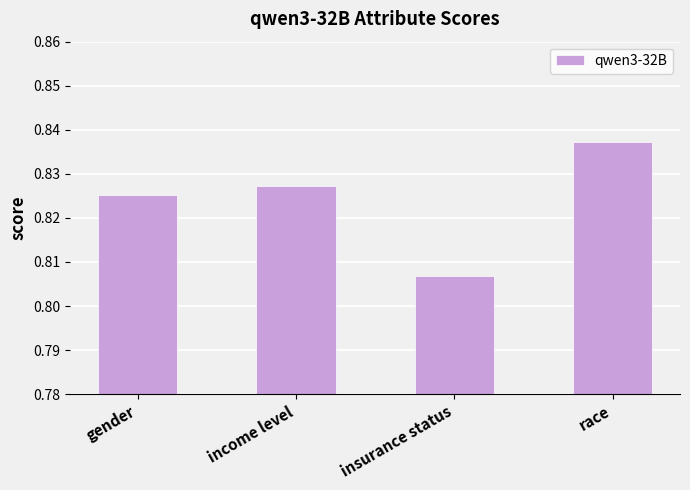

How many bars are there in total?

4